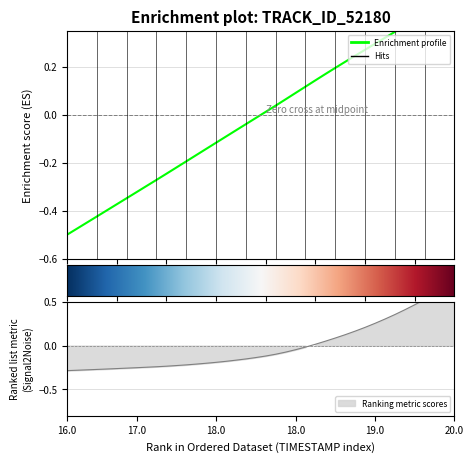

Is the value of X at 11 greater than the value of Y at 10?

Yes